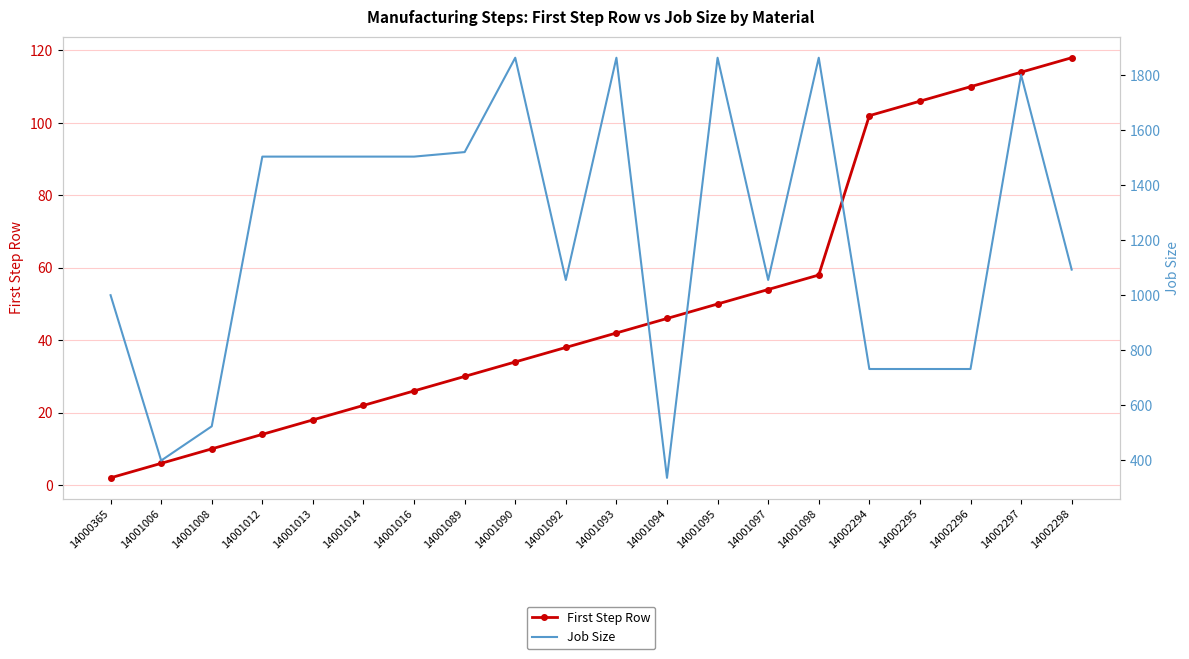

True or false: First Step Row has more than 0 interior local peaks.

False